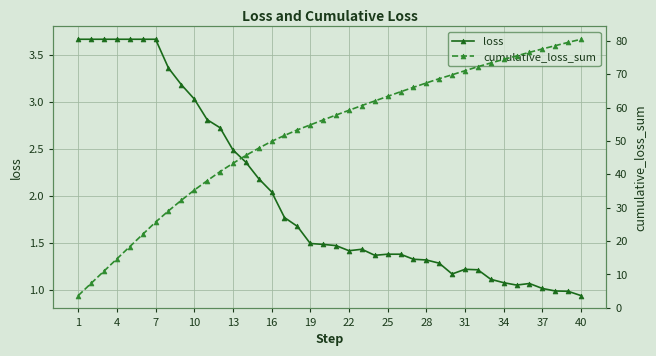

What is the smallest value displayed?

0.9